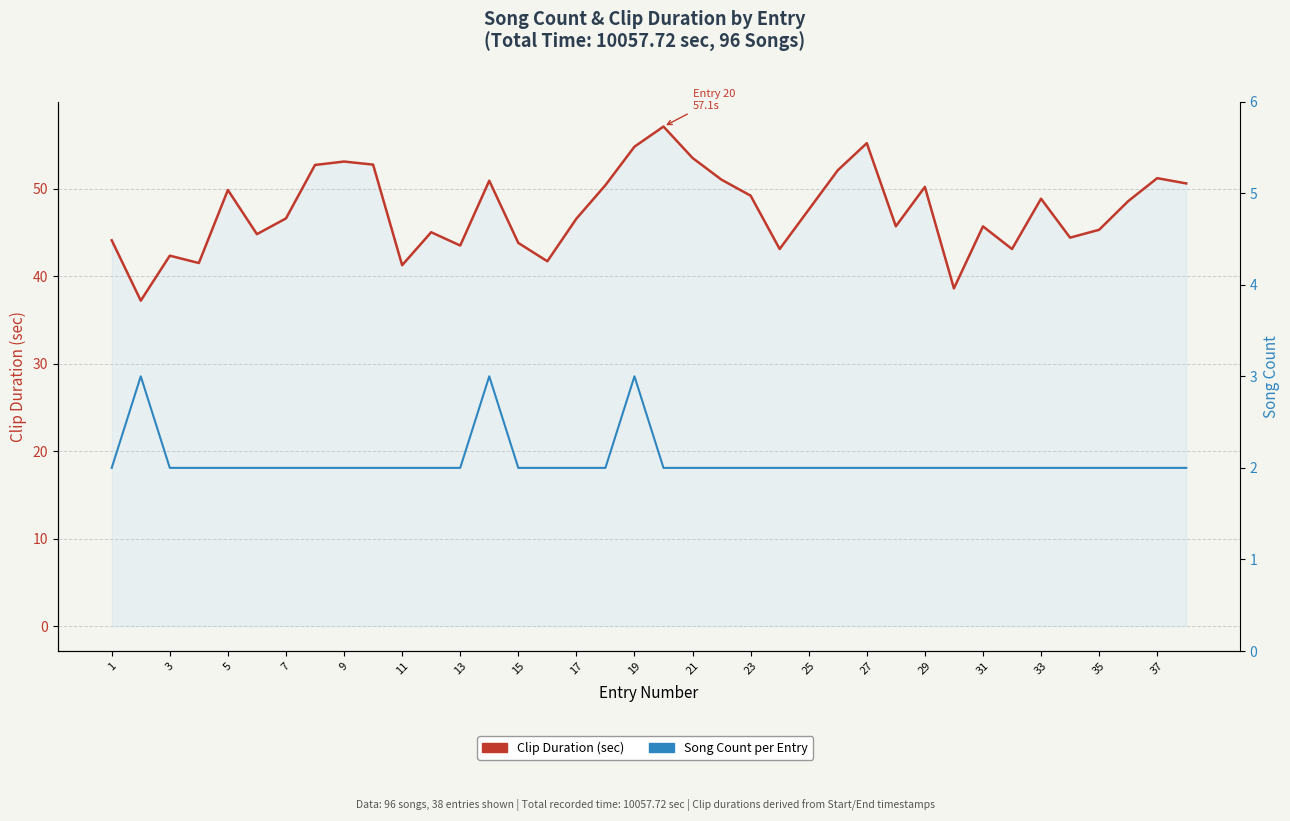

How many Song Count per Entry values are between 2 and 3?

38